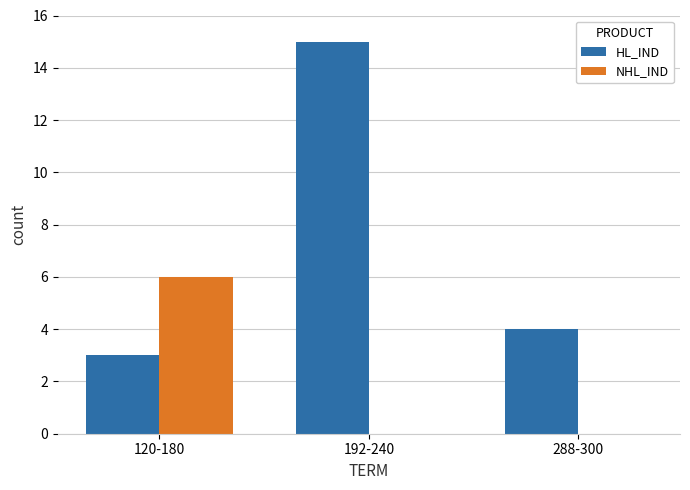

At which category does the chart reach its peak across all series?

192-240